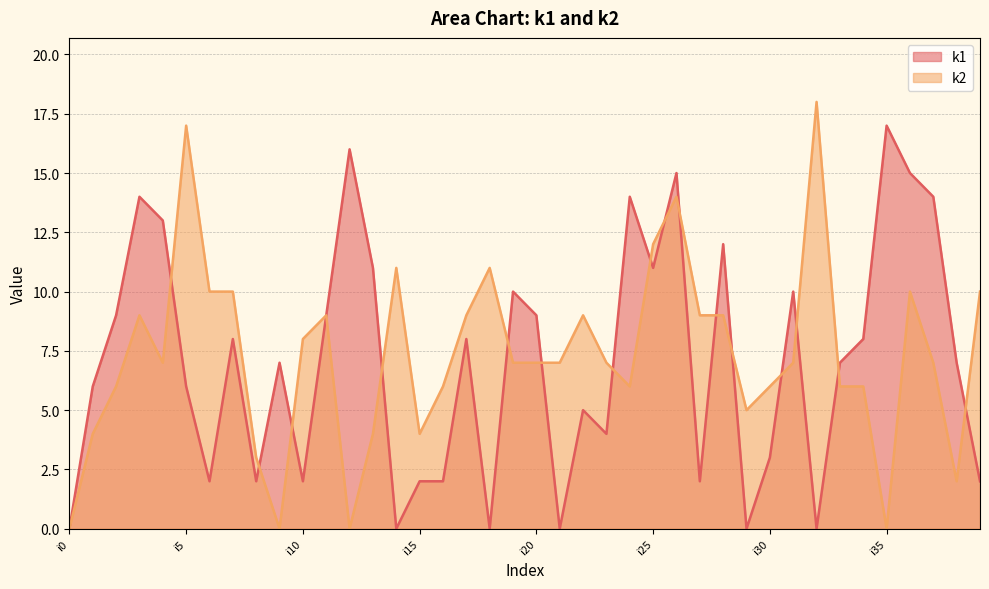

Is it true that k1 equals 2 at i22?

False